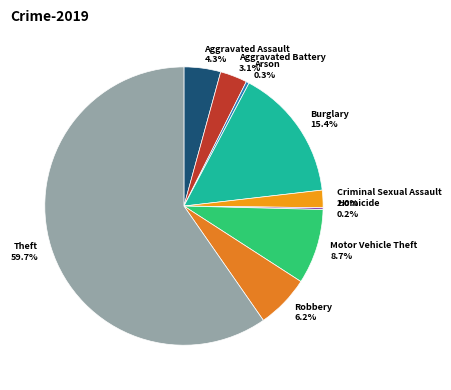

Which category has the biggest portion of the pie?

Theft